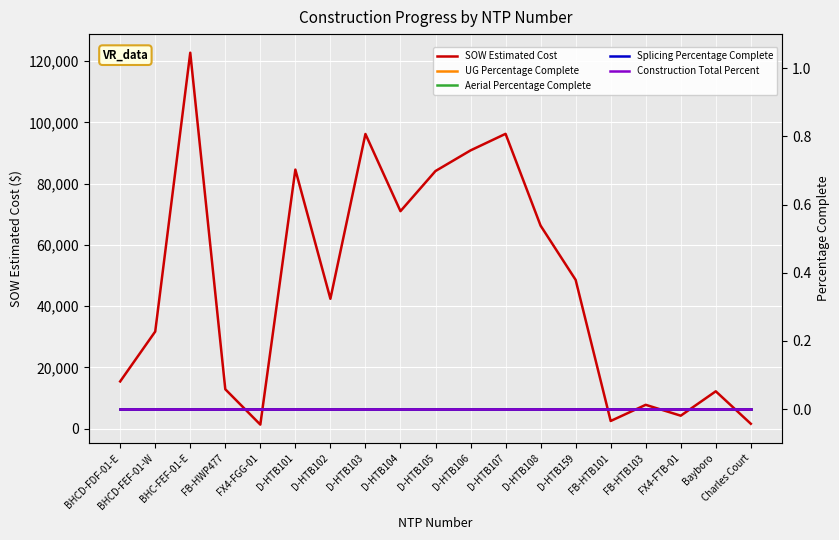

Reading right to left, what are all the values shown in this chart?

SOW Estimated Cost: Charles Court=1618.8	Bayboro=12213.7	FX4-FTB-01=4254.7	FB-HTB103=7803.1	FB-HTB101=2530.0	D-HTB159=48577.0	D-HTB108=66271.5	D-HTB107=96242.0	D-HTB106=90832.0	D-HTB105=84103.0	D-HTB104=71001.0	D-HTB103=96198.5	D-HTB102=42408.0	D-HTB101=84564.5	FX4-FGG-01=1343.9	FB-HWP477=12886.4	BHC-FEF-01-E=122715.9	BHCD-FEF-01-W=31717.7	BHCD-FDF-01-E=15436.9
UG Percentage Complete: Charles Court=0.0	Bayboro=0.0	FX4-FTB-01=0.0	FB-HTB103=0.0	FB-HTB101=0.0	D-HTB159=0.0	D-HTB108=0.0	D-HTB107=0.0	D-HTB106=0.0	D-HTB105=0.0	D-HTB104=0.0	D-HTB103=0.0	D-HTB102=0.0	D-HTB101=0.0	FX4-FGG-01=0.0	FB-HWP477=0.0	BHC-FEF-01-E=0.0	BHCD-FEF-01-W=0.0	BHCD-FDF-01-E=0.0
Aerial Percentage Complete: Charles Court=0.0	Bayboro=0.0	FX4-FTB-01=0.0	FB-HTB103=0.0	FB-HTB101=0.0	D-HTB159=0.0	D-HTB108=0.0	D-HTB107=0.0	D-HTB106=0.0	D-HTB105=0.0	D-HTB104=0.0	D-HTB103=0.0	D-HTB102=0.0	D-HTB101=0.0	FX4-FGG-01=0.0	FB-HWP477=0.0	BHC-FEF-01-E=0.0	BHCD-FEF-01-W=0.0	BHCD-FDF-01-E=0.0
Splicing Percentage Complete: Charles Court=0.0	Bayboro=0.0	FX4-FTB-01=0.0	FB-HTB103=0.0	FB-HTB101=0.0	D-HTB159=0.0	D-HTB108=0.0	D-HTB107=0.0	D-HTB106=0.0	D-HTB105=0.0	D-HTB104=0.0	D-HTB103=0.0	D-HTB102=0.0	D-HTB101=0.0	FX4-FGG-01=0.0	FB-HWP477=0.0	BHC-FEF-01-E=0.0	BHCD-FEF-01-W=0.0	BHCD-FDF-01-E=0.0
Construction Total Percent: Charles Court=0.0	Bayboro=0.0	FX4-FTB-01=0.0	FB-HTB103=0.0	FB-HTB101=0.0	D-HTB159=0.0	D-HTB108=0.0	D-HTB107=0.0	D-HTB106=0.0	D-HTB105=0.0	D-HTB104=0.0	D-HTB103=0.0	D-HTB102=0.0	D-HTB101=0.0	FX4-FGG-01=0.0	FB-HWP477=0.0	BHC-FEF-01-E=0.0	BHCD-FEF-01-W=0.0	BHCD-FDF-01-E=0.0